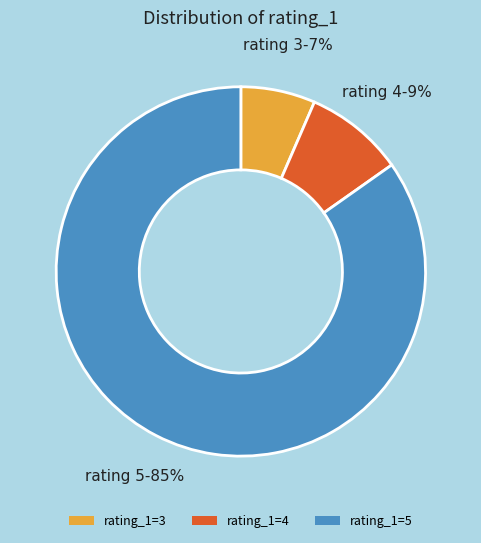

To the nearest percent, what is the average slice percentage?

33%